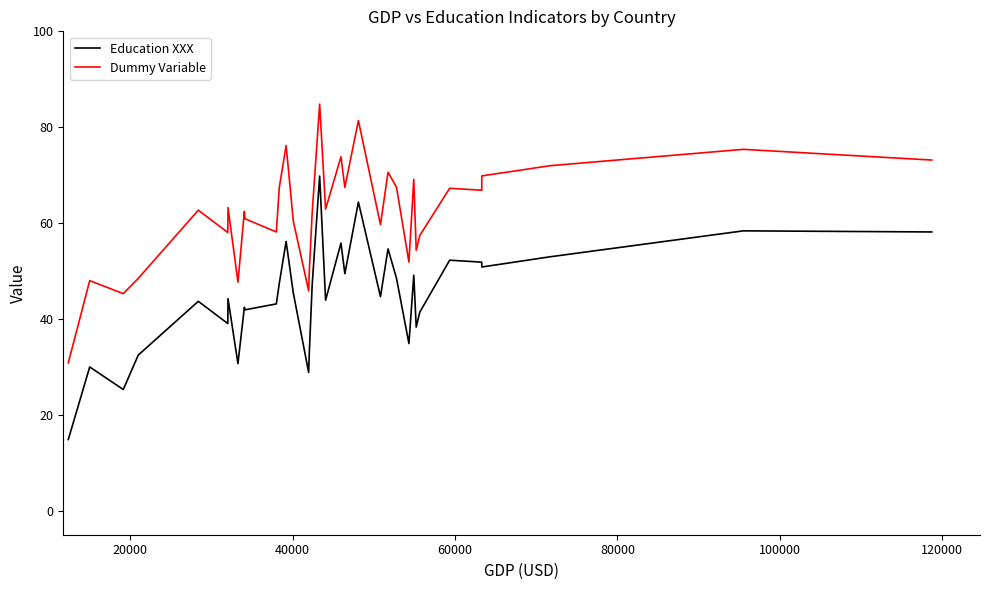

Count the number of categories in the chart.

35